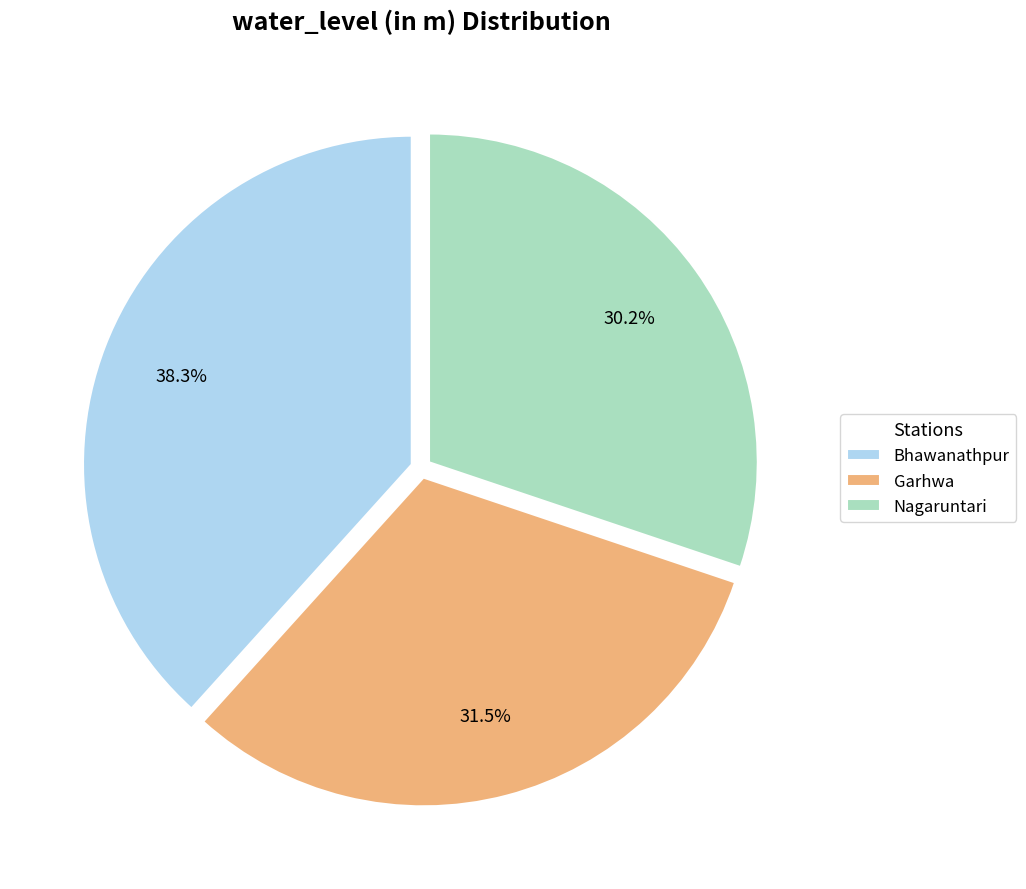

Does Garhwa represent more than half of the total?

No